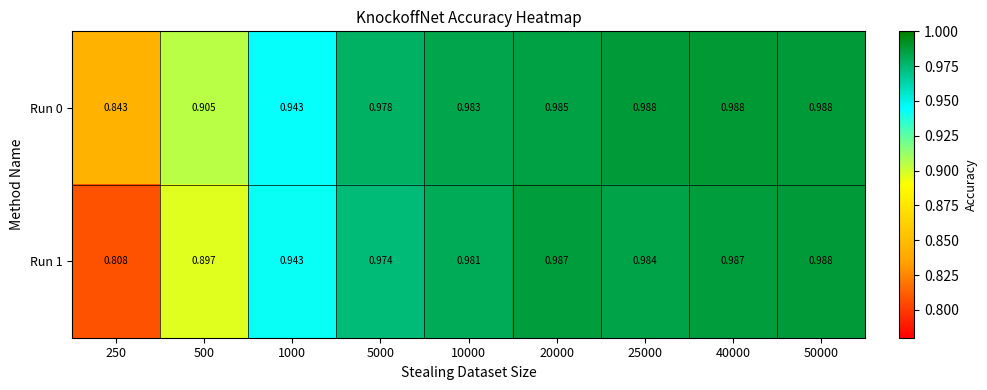

Between 50000 and 25000, which is larger?

50000